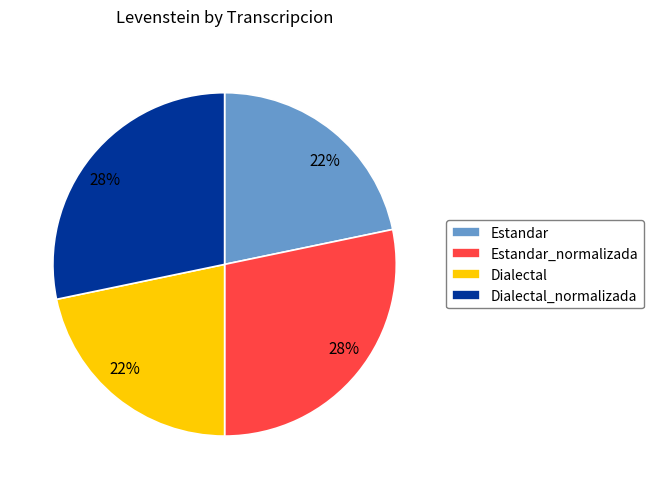

Does any single category account for the majority?

No